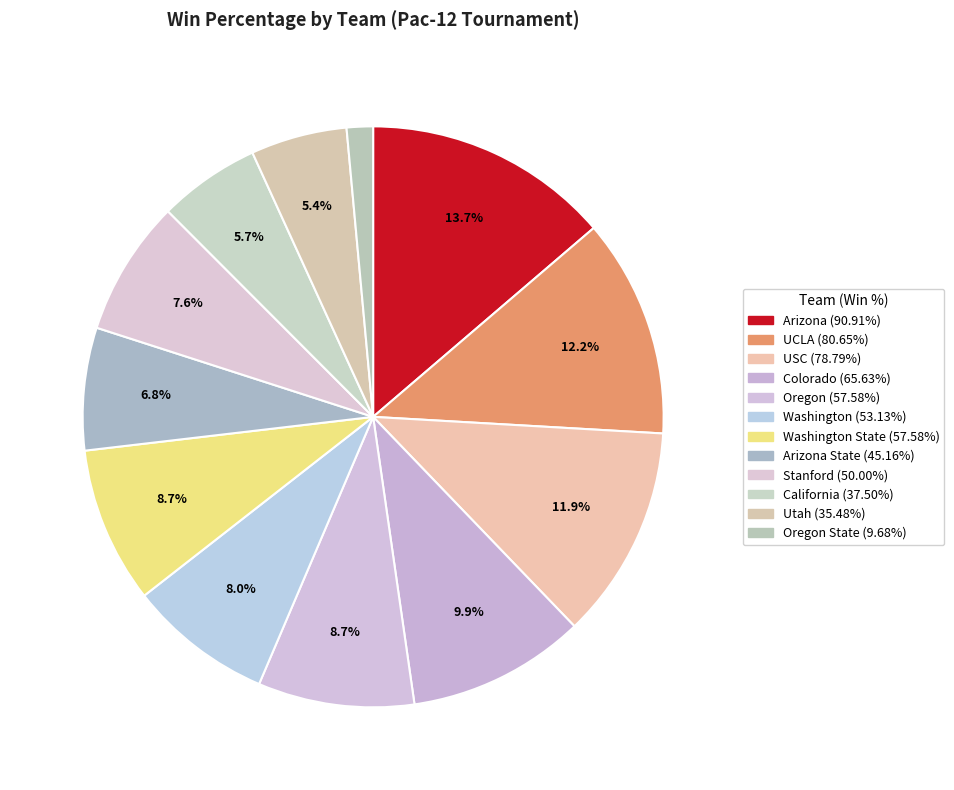

Count the number of slices in the pie.

12